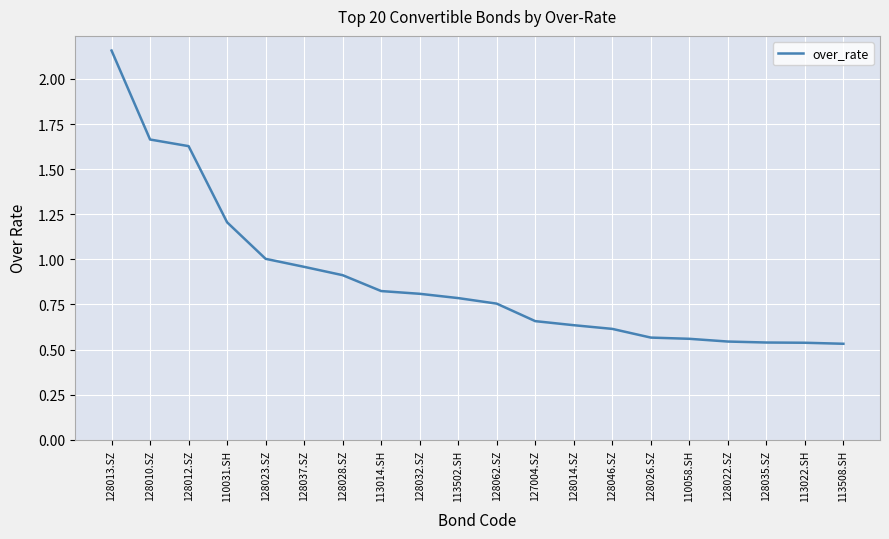

Does the chart display data point markers on the line(s)?

No